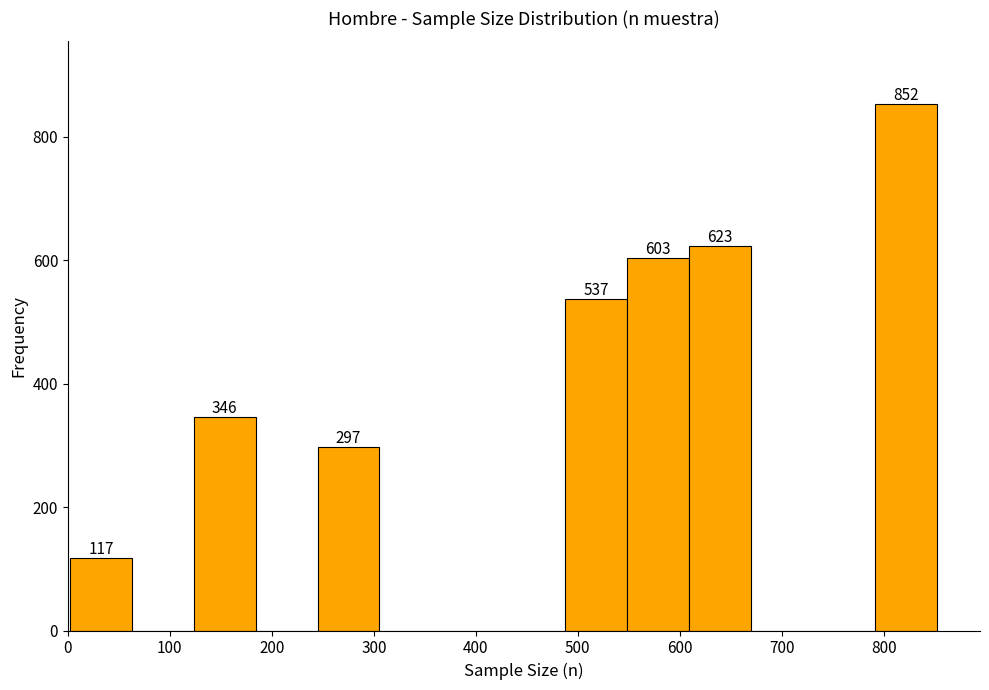

Over which range of the x-axis is the bar tallest?

790 to 850